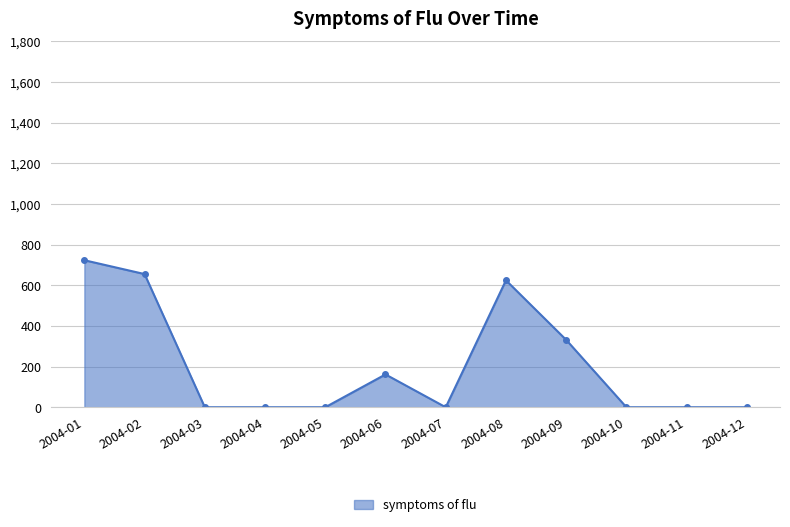

The value at 2004-03 is 0.0. True or false?

True